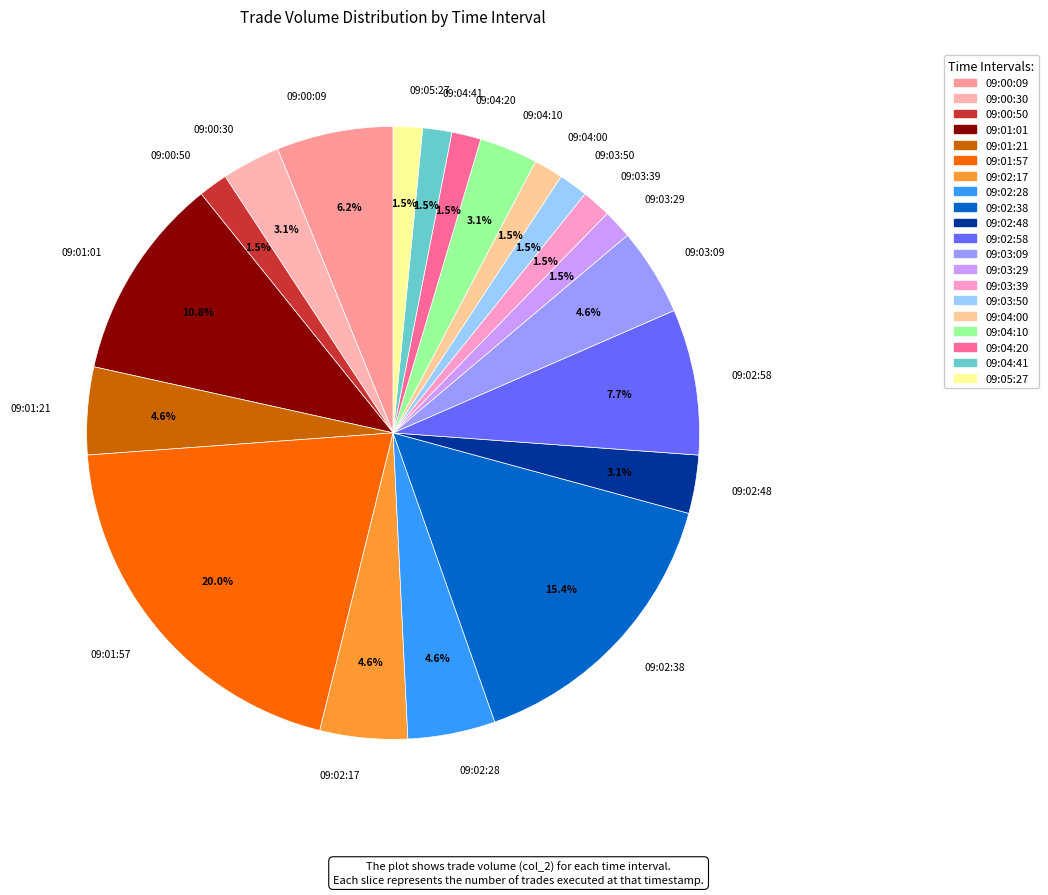

How many segments does this pie chart have?

20